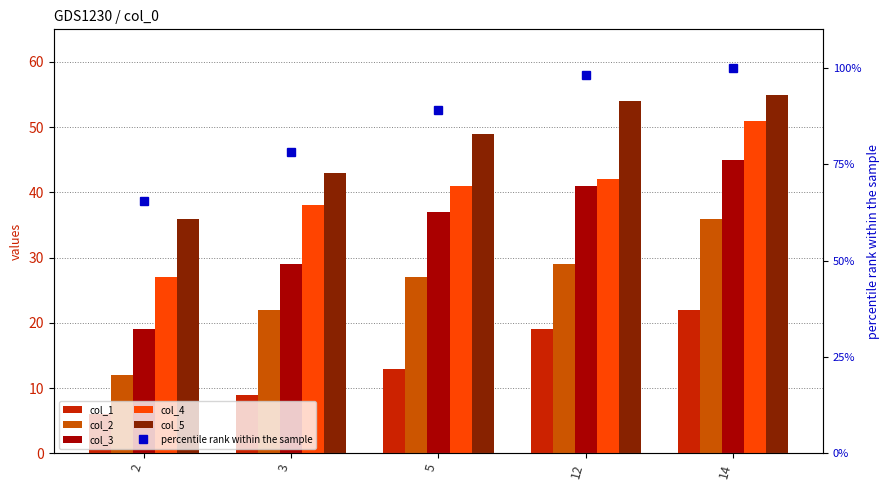

Rank the categories by col_1 value from lowest to highest.

2, 3, 5, 12, 14